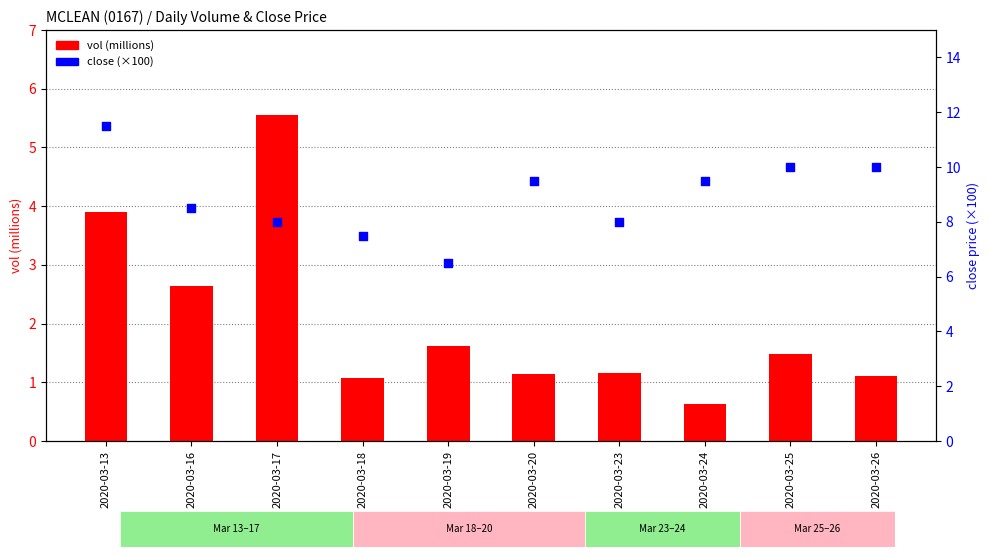

What is the total value across all series at 2020-03-24?

10.1